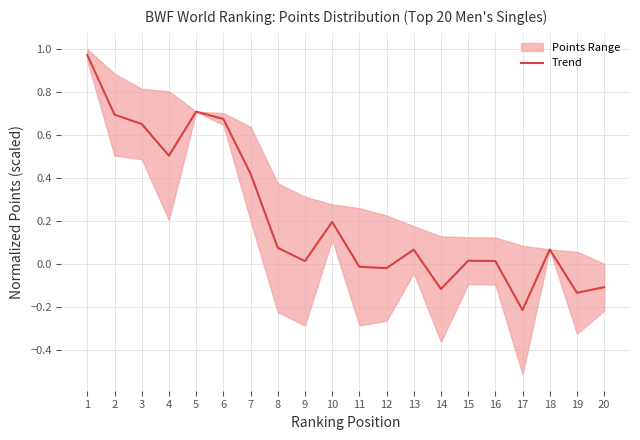

What is the difference between the maximum and minimum values?

1.2